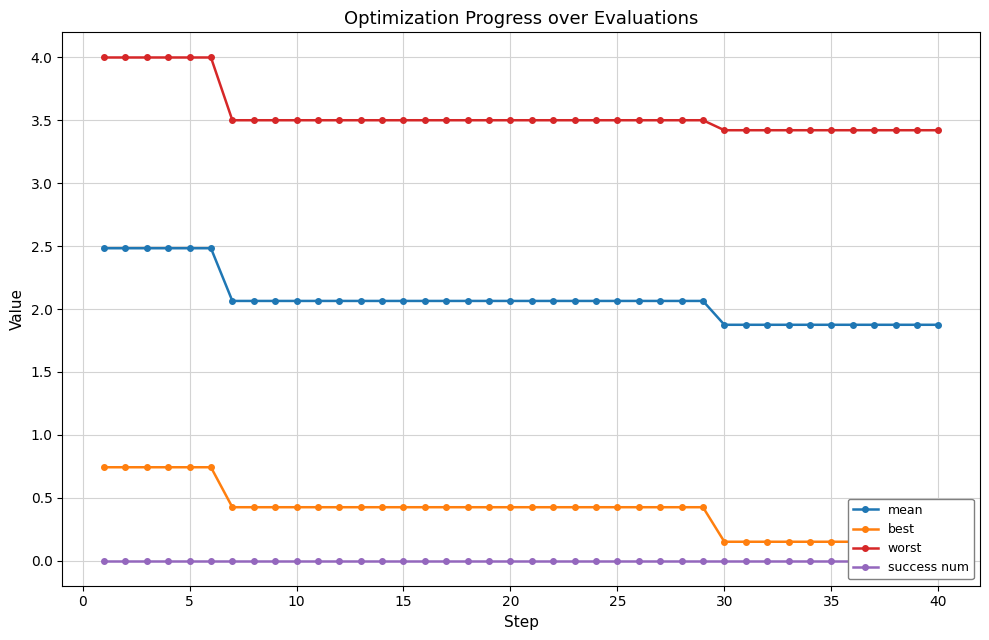

What are all the series names shown in the legend?

mean, best, worst, success num